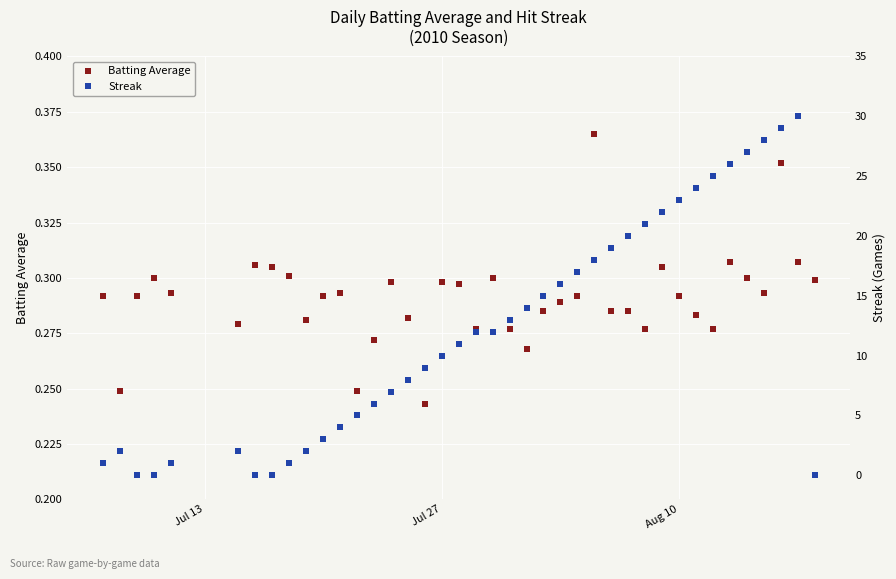

What is the sum of all Streak values?

483.0